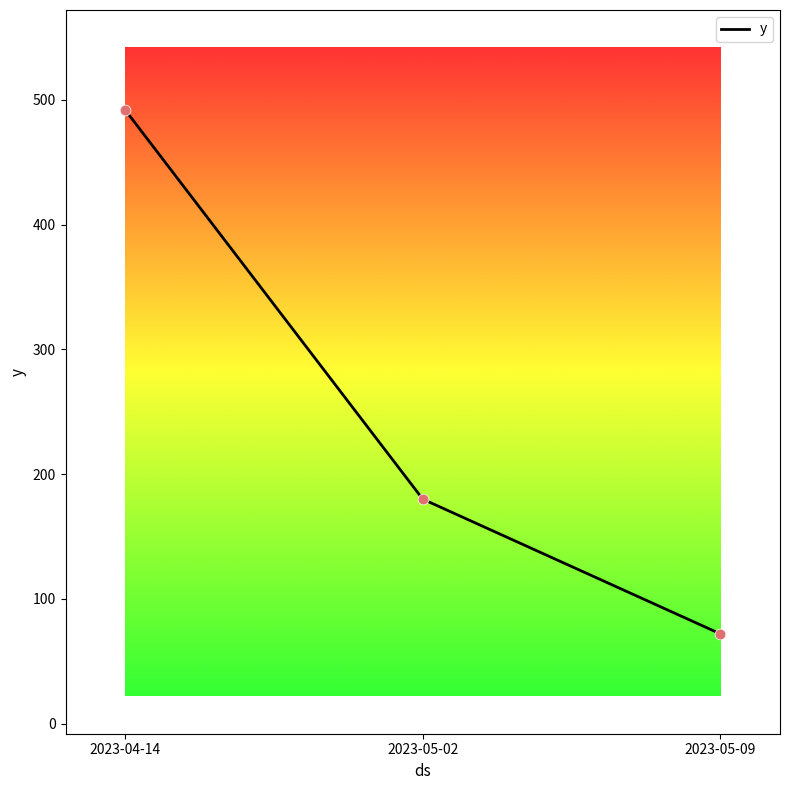

What is the change in value from 2023-04-14 to 2023-05-09?

-420